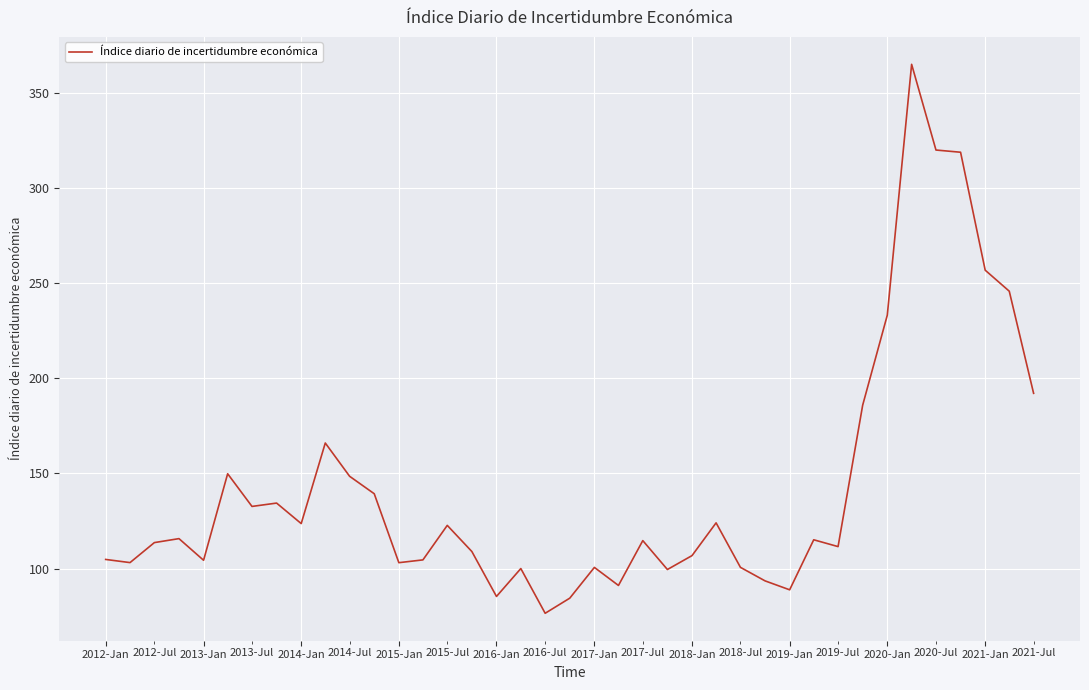

What is the smallest value displayed?

76.5